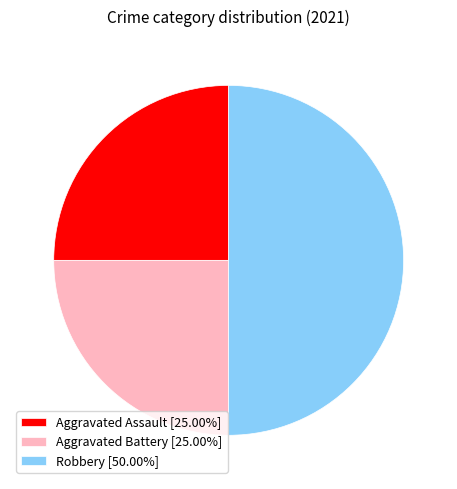

Approximately how many times larger is the value at Aggravated Battery [25.00%] compared to Aggravated Assault [25.00%]?

1.0